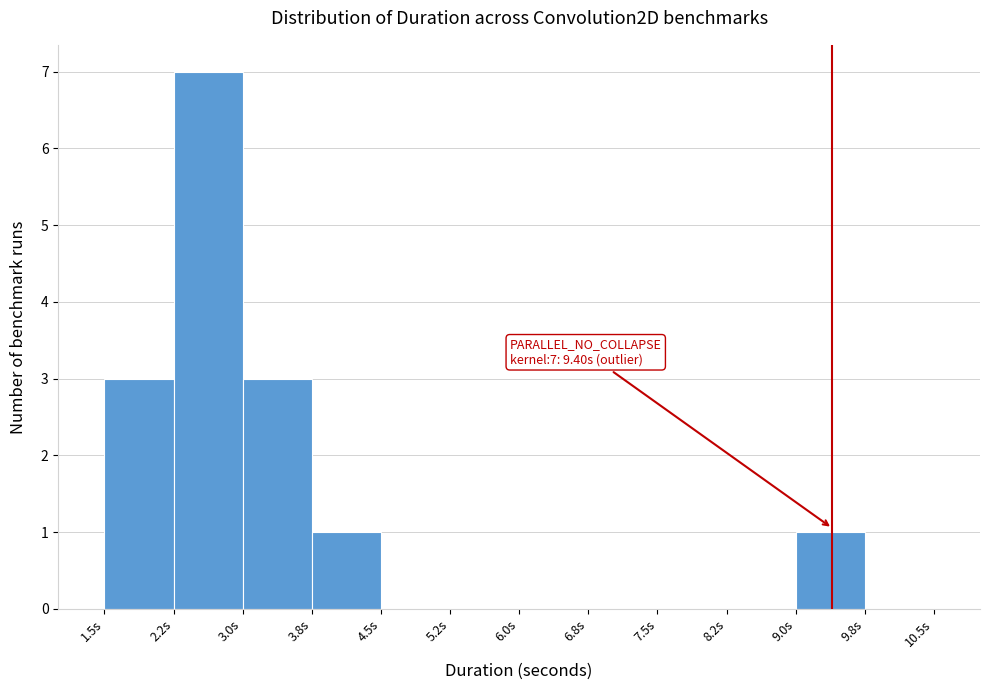

Which range on the x-axis has the tallest bar?

2.25 to 3.00